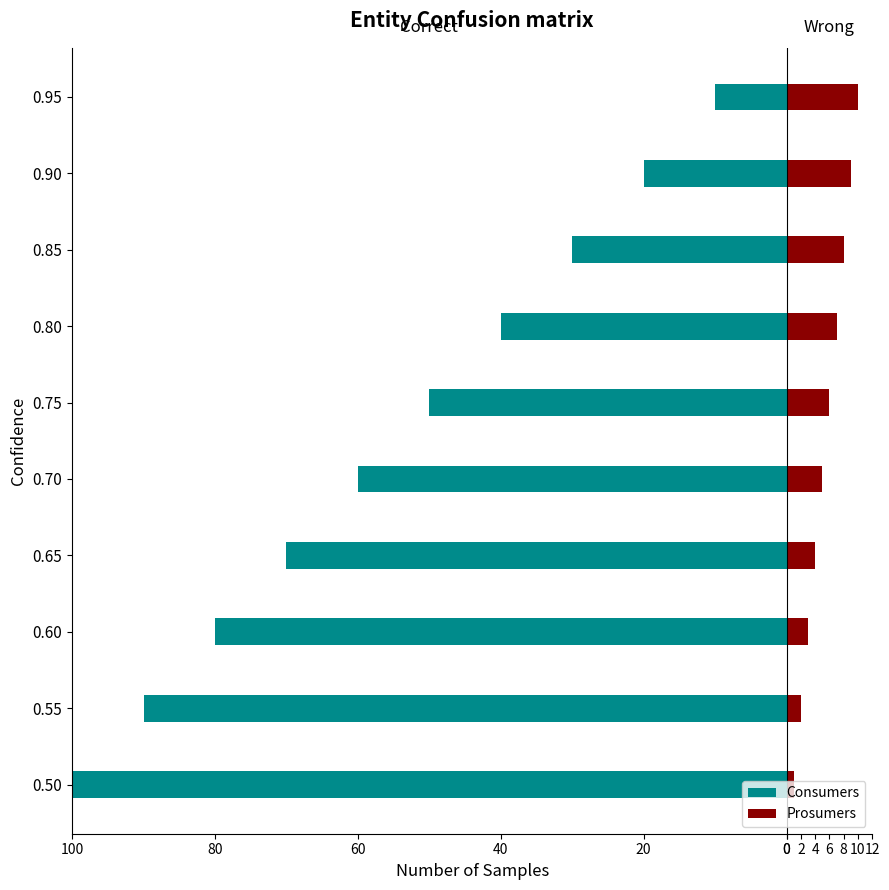

Read the Consumers value at 0.85, to the nearest 5.

-30